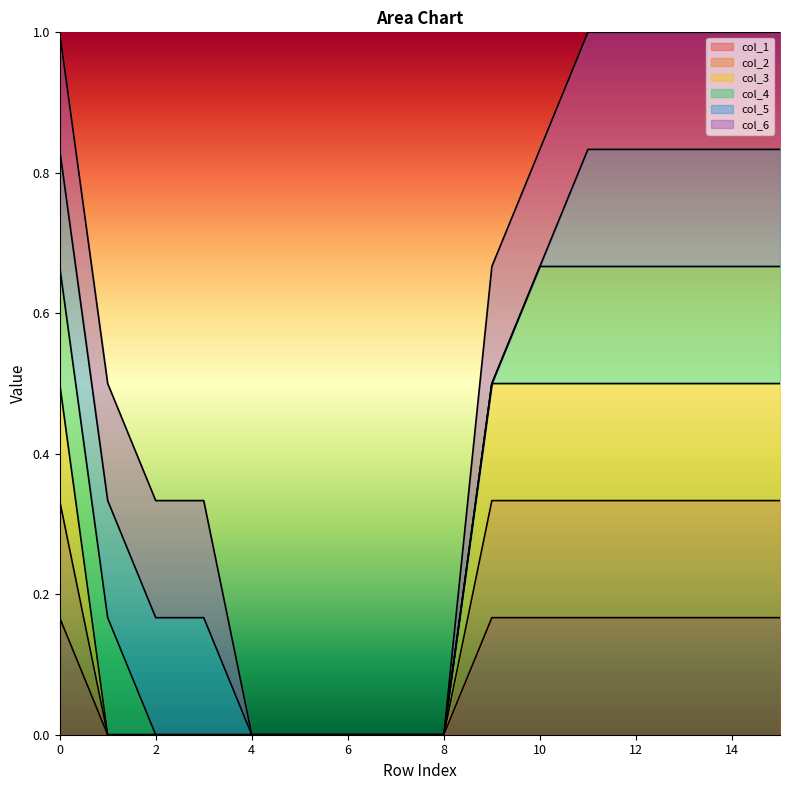

True or false: col_1 and col_3 cross at least once.

False